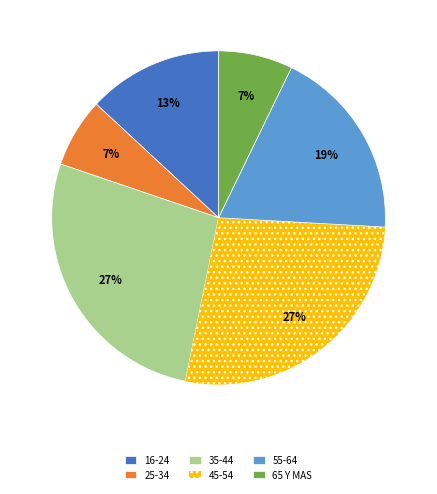

To the nearest percent, what is the average slice percentage?

17%